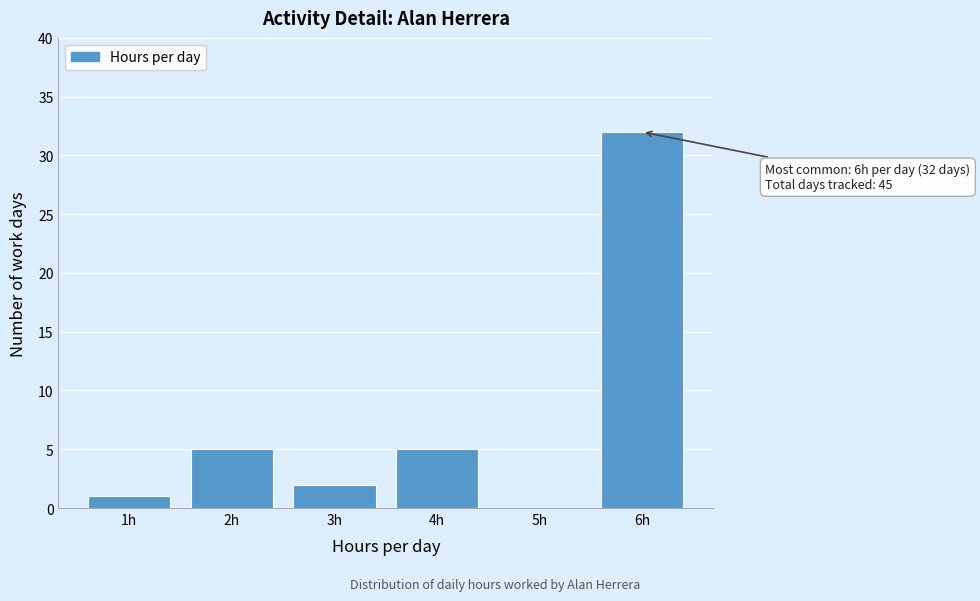

Reading left to right, what are all the values shown in this chart?

1h=1	2h=5	3h=2	4h=5	5h=0	6h=32